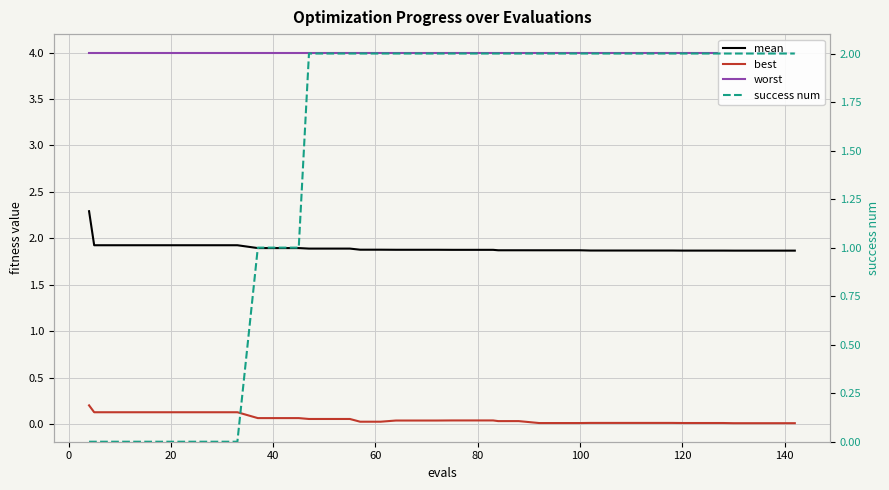

Count the number of categories in the chart.

40